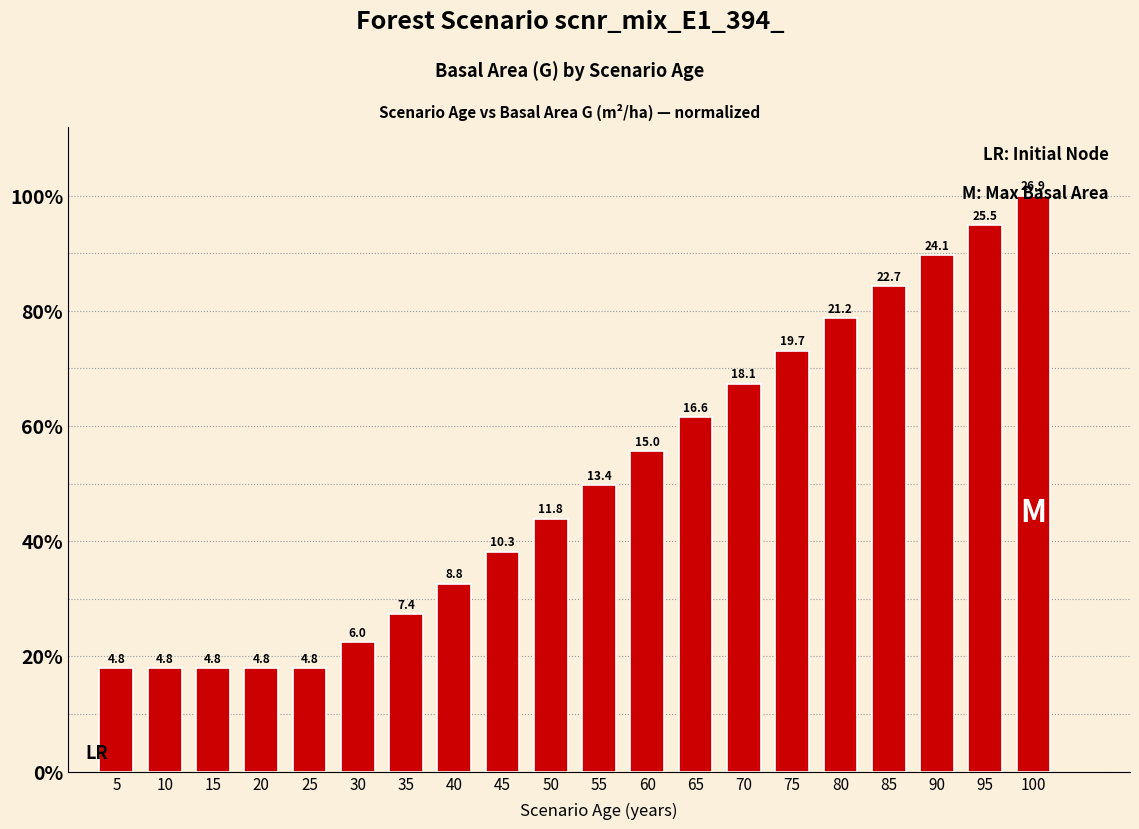

What is the smallest value displayed?

0.2